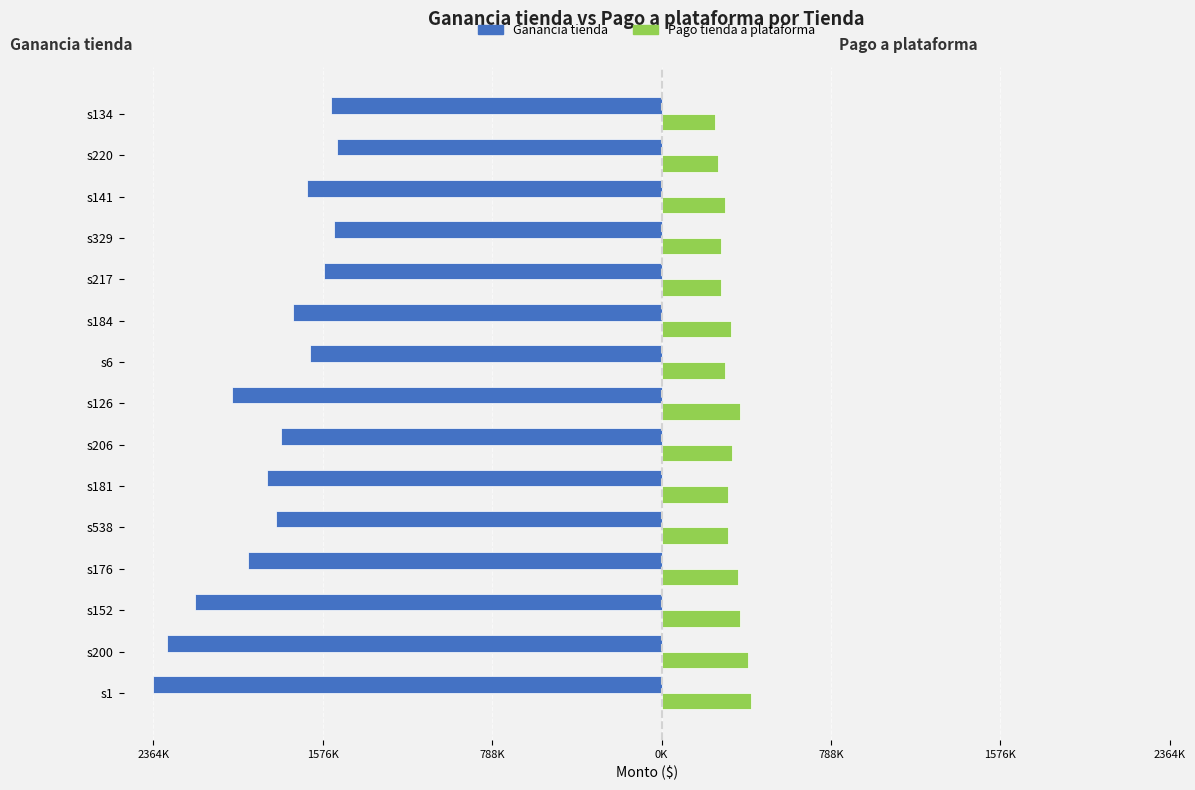

What are all the series names shown in the legend?

Ganancia tienda, Pago tienda a plataforma